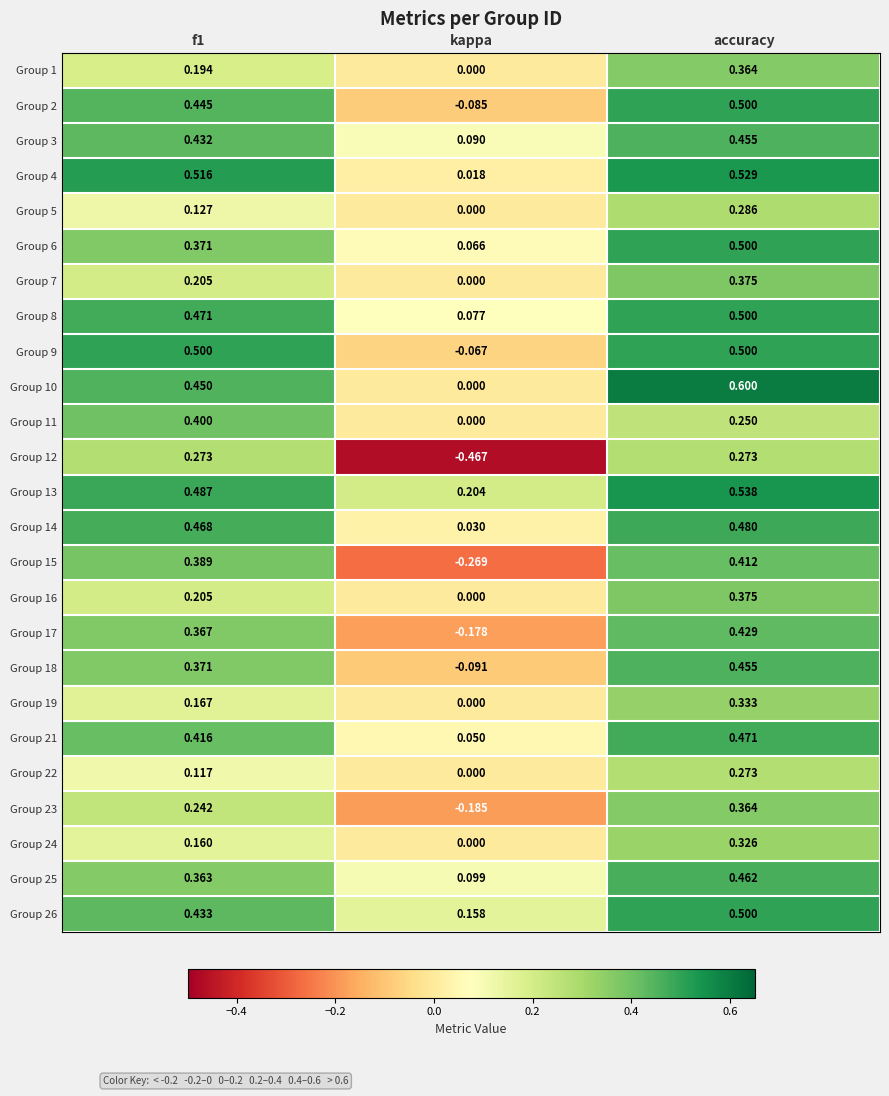

At which category is the sum across all series the highest?

accuracy